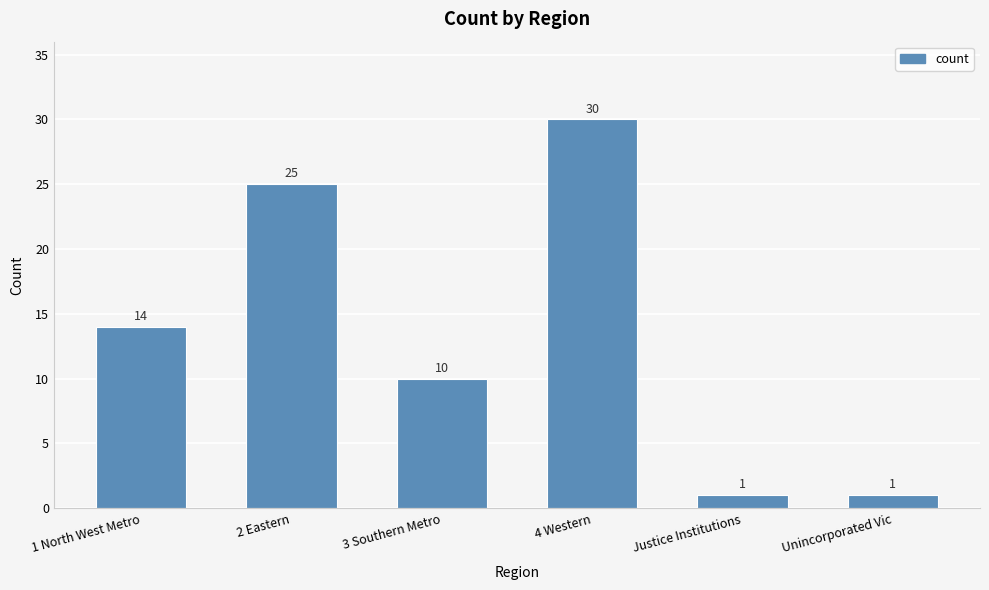

How many data points are less than 14?

3